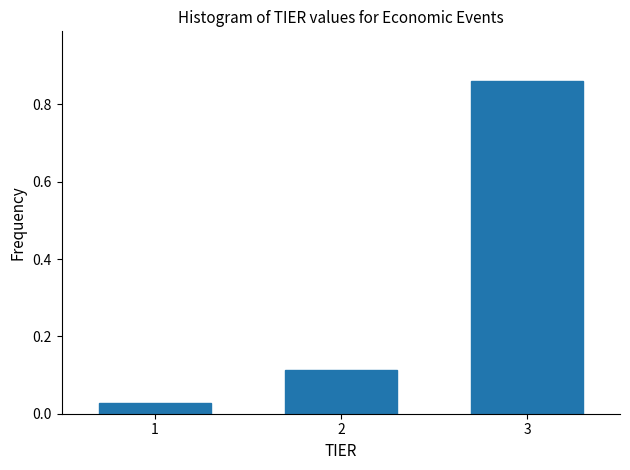

Reading left to right, transcribe this chart: for each bar, give the range it covers on the x-axis and its height. The values are not printed on the chart, so give them approximately, as read against the axis.

0.5 to 1.5: 0.02
1.5 to 2.5: 0.12
2.5 to 3.5: 0.86